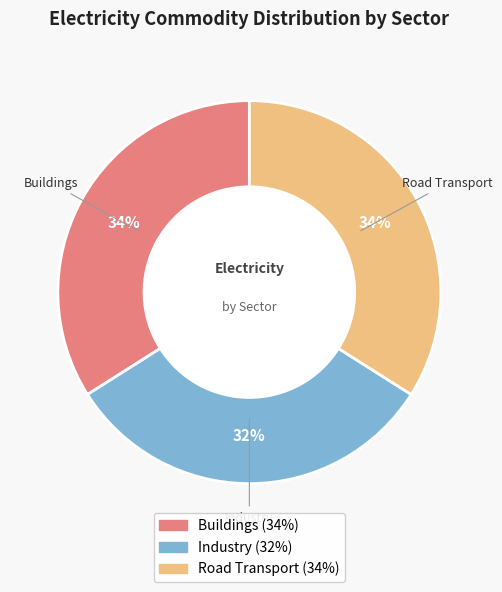

Does any single category account for the majority?

No